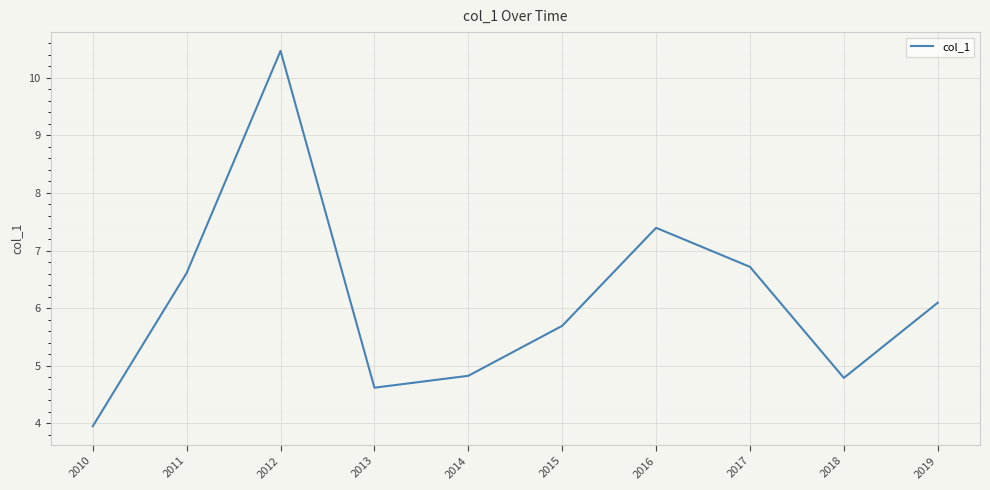

What is the average value?

6.1